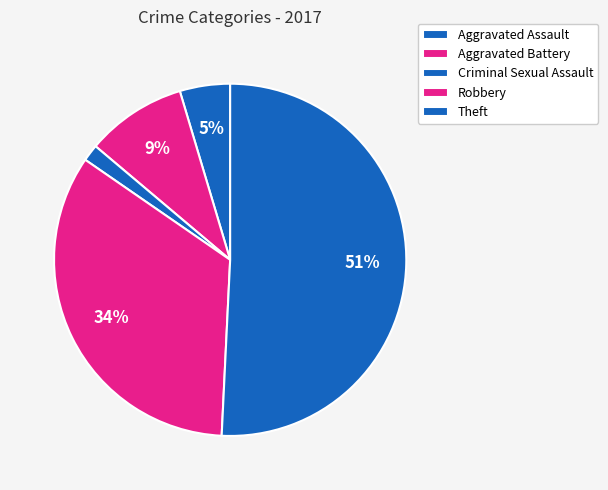

Count the number of slices in the pie.

5